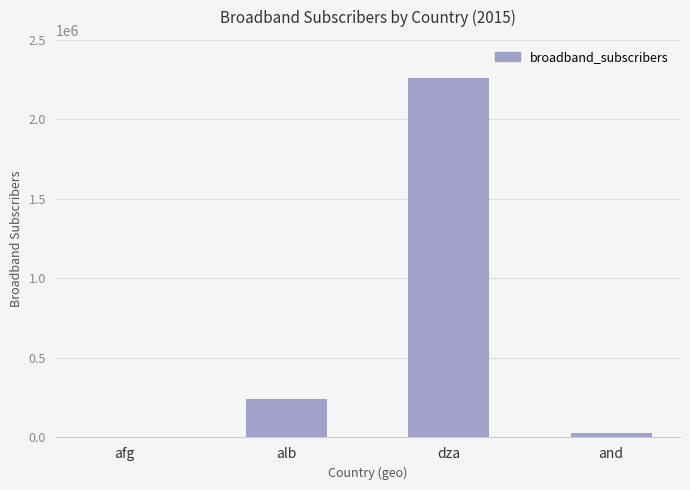

How many distinct data groups are displayed?

1